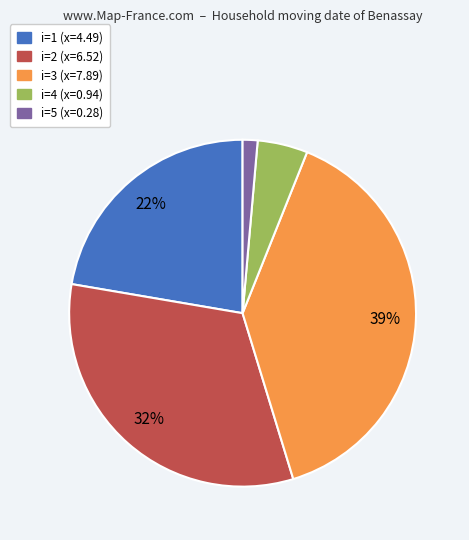

Is there a majority slice in this chart?

No